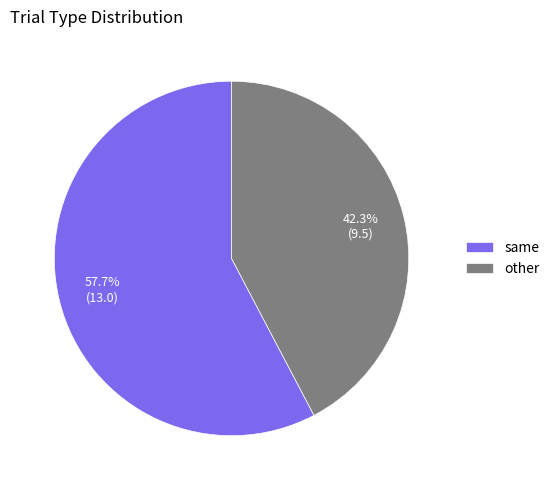

Does same represent more than half of the total?

Yes